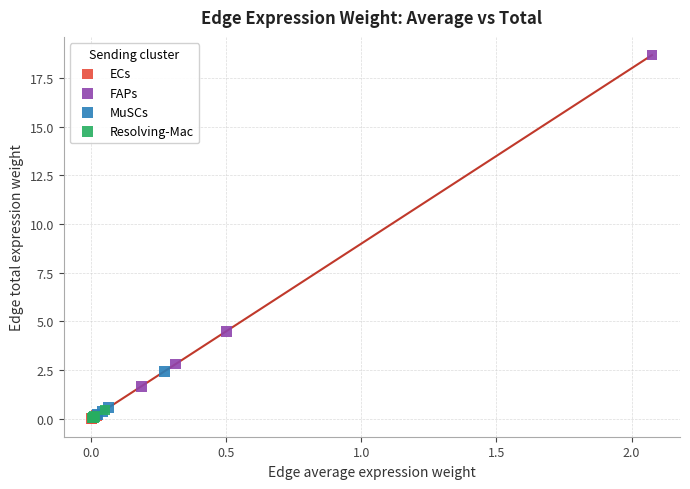

Which series contains the highest Y value?

FAPs